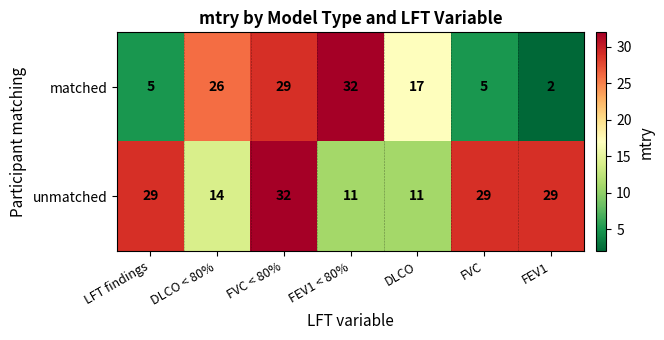

At which label does matched reach its minimum?

FEV1